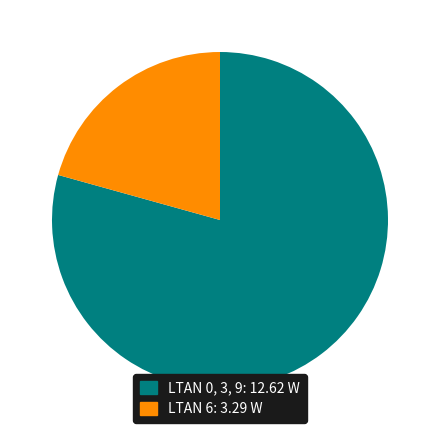

Is there a majority slice in this chart?

Yes